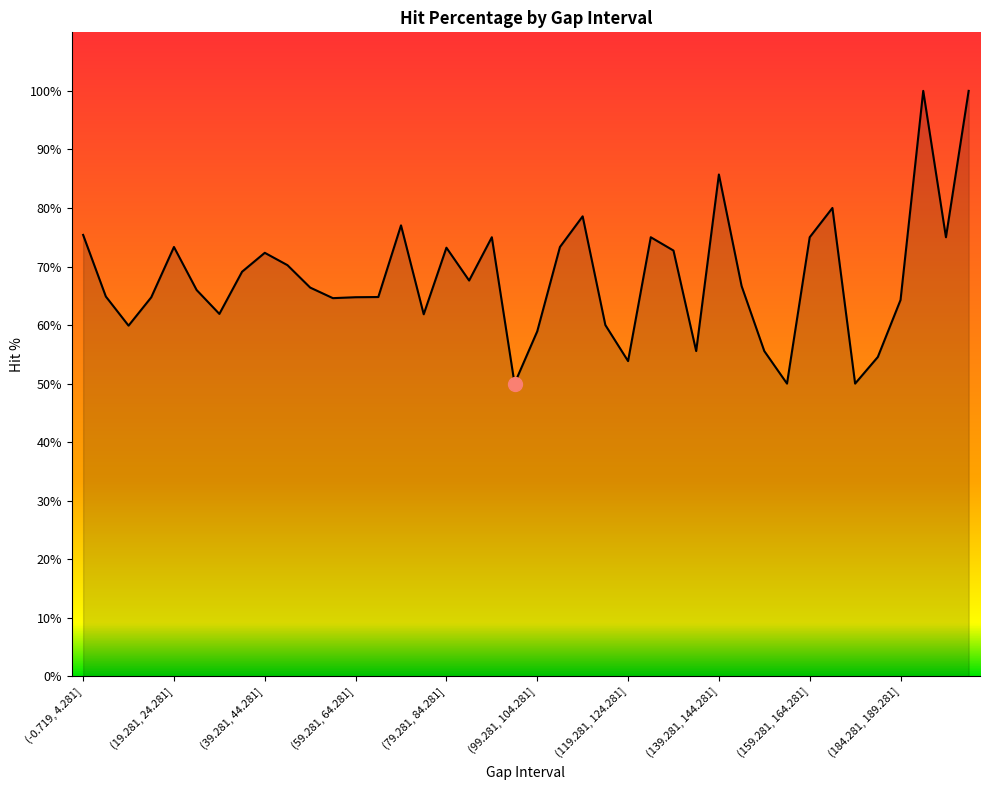

What is the maximum value shown in the chart?

100.0